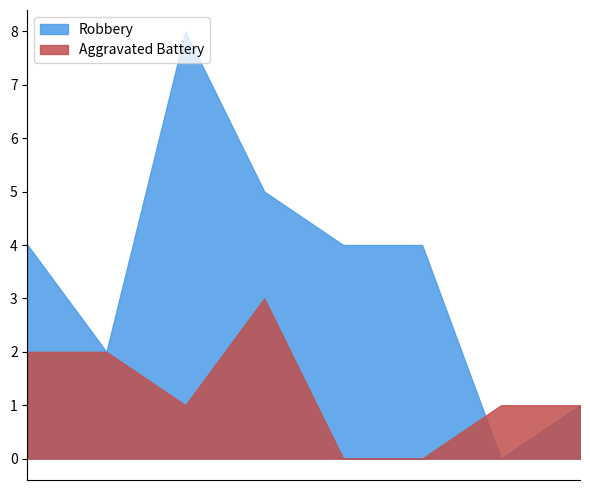

Where does the Aggravated Battery series first go above 1?

2015